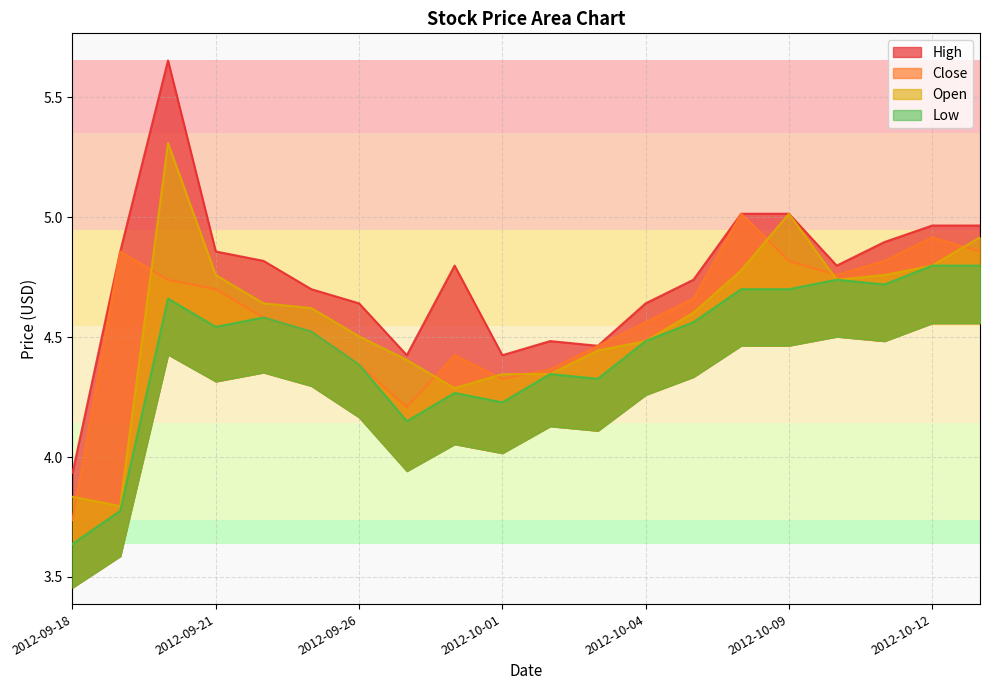

The Close series shows 4.3 at 2012-10-01. True or false?

True